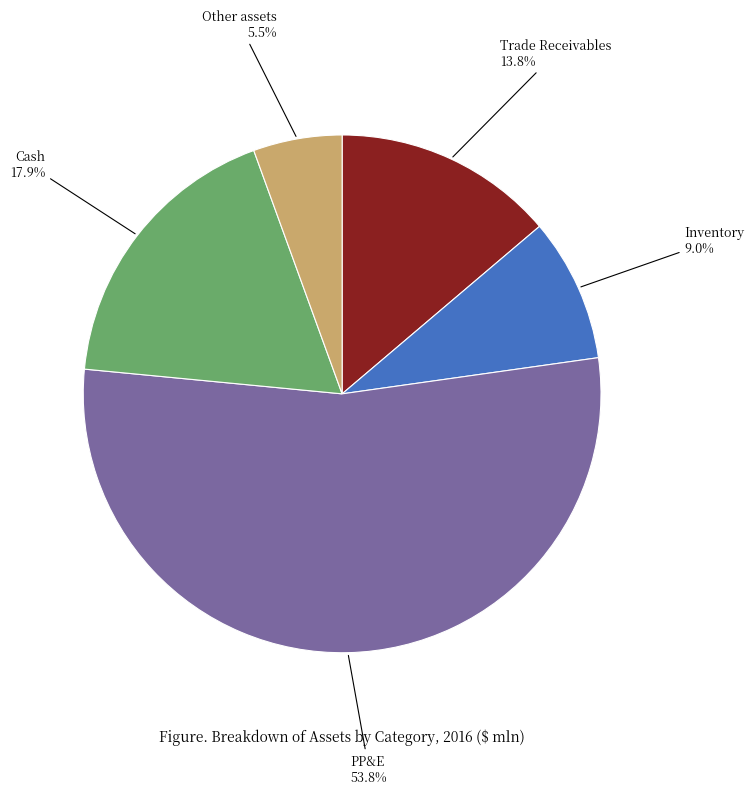

Is there any slice that represents more than half of the pie?

Yes